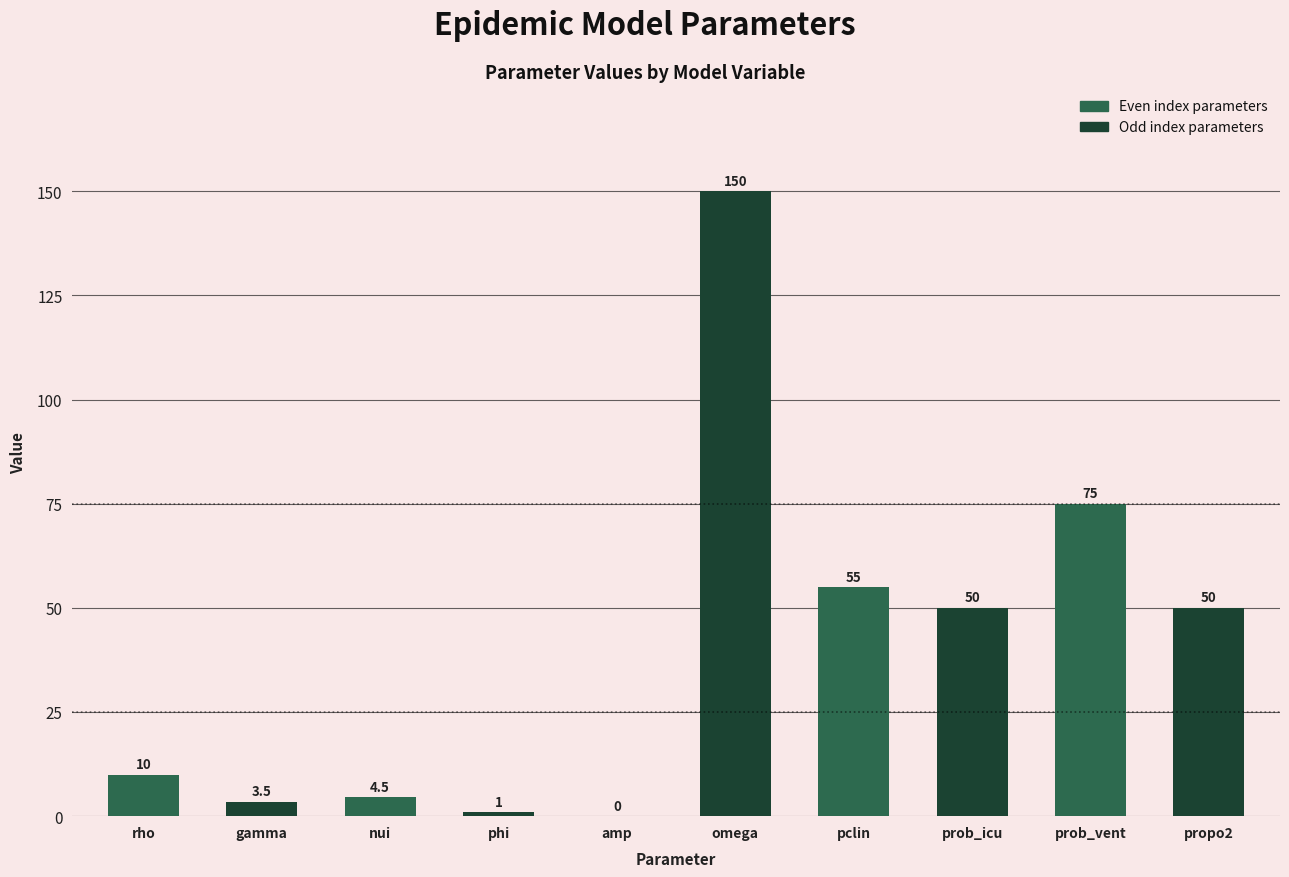

What is the change in value from pclin to propo2?

-5.0